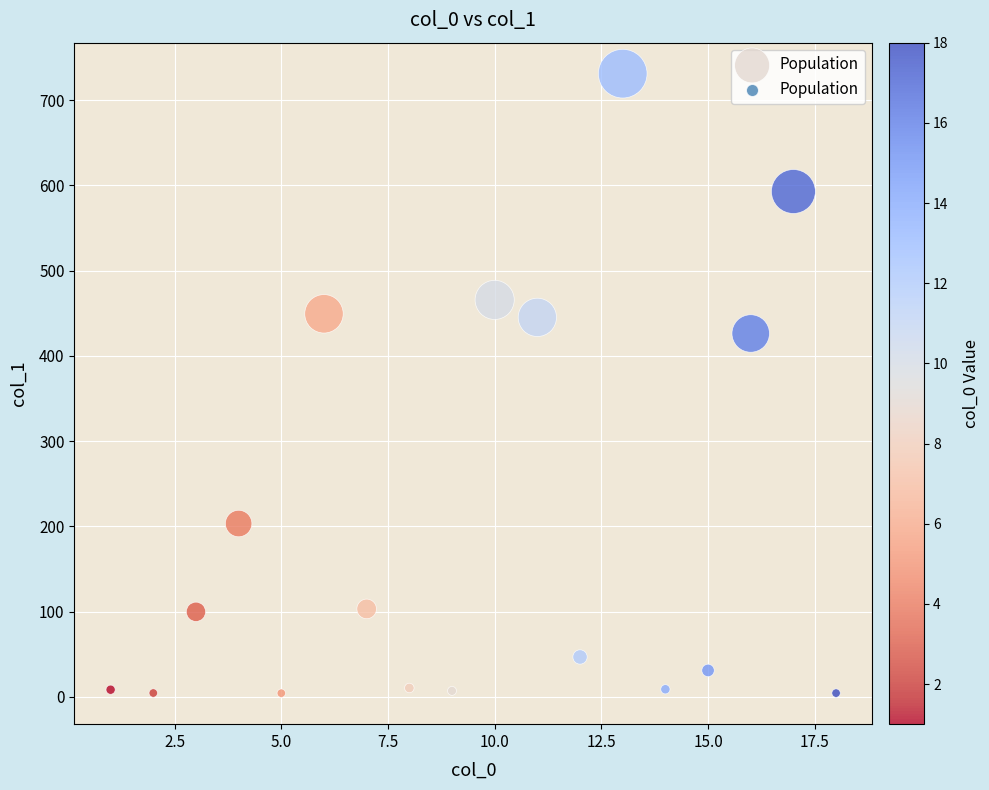

What Y value in the scatter plot is closest to 367?

426.3